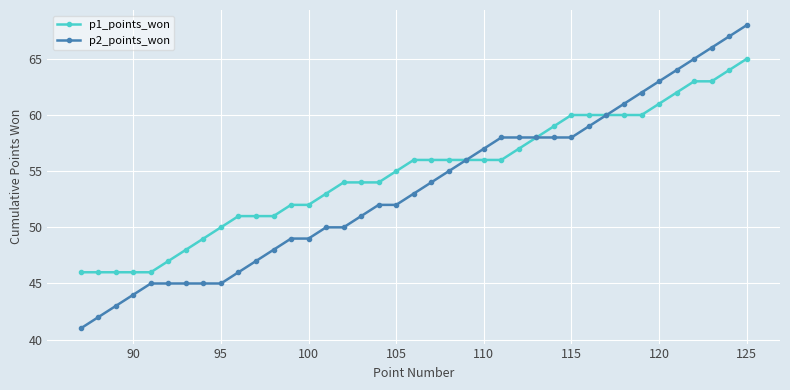

How many series are shown in this chart?

2